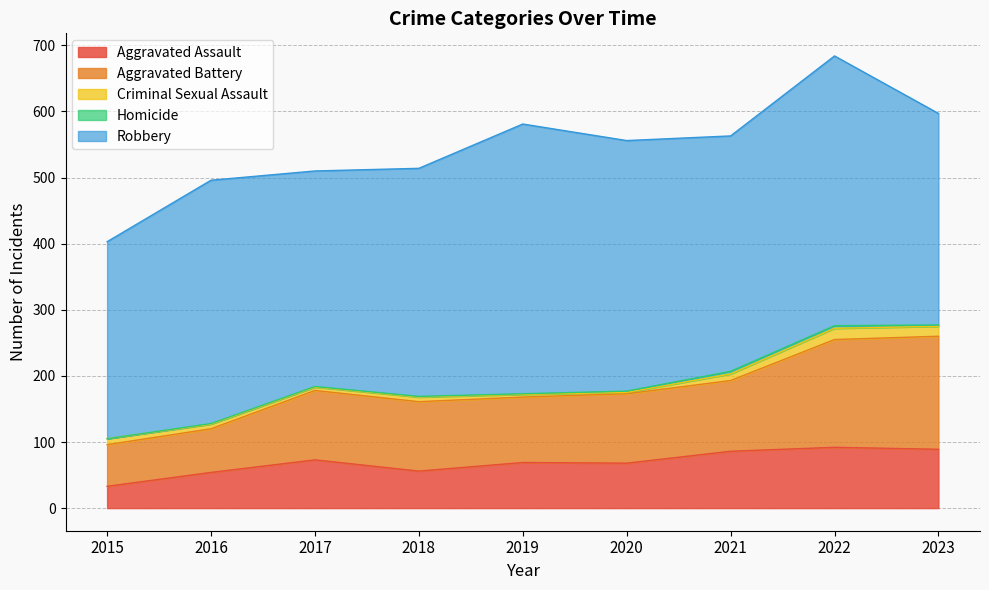

True or false: Aggravated Battery has a value of 29 at 2020.

False